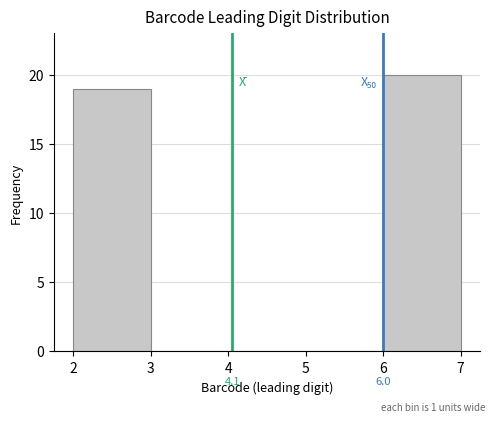

Over which range of the x-axis is the bar tallest?

6 to 7